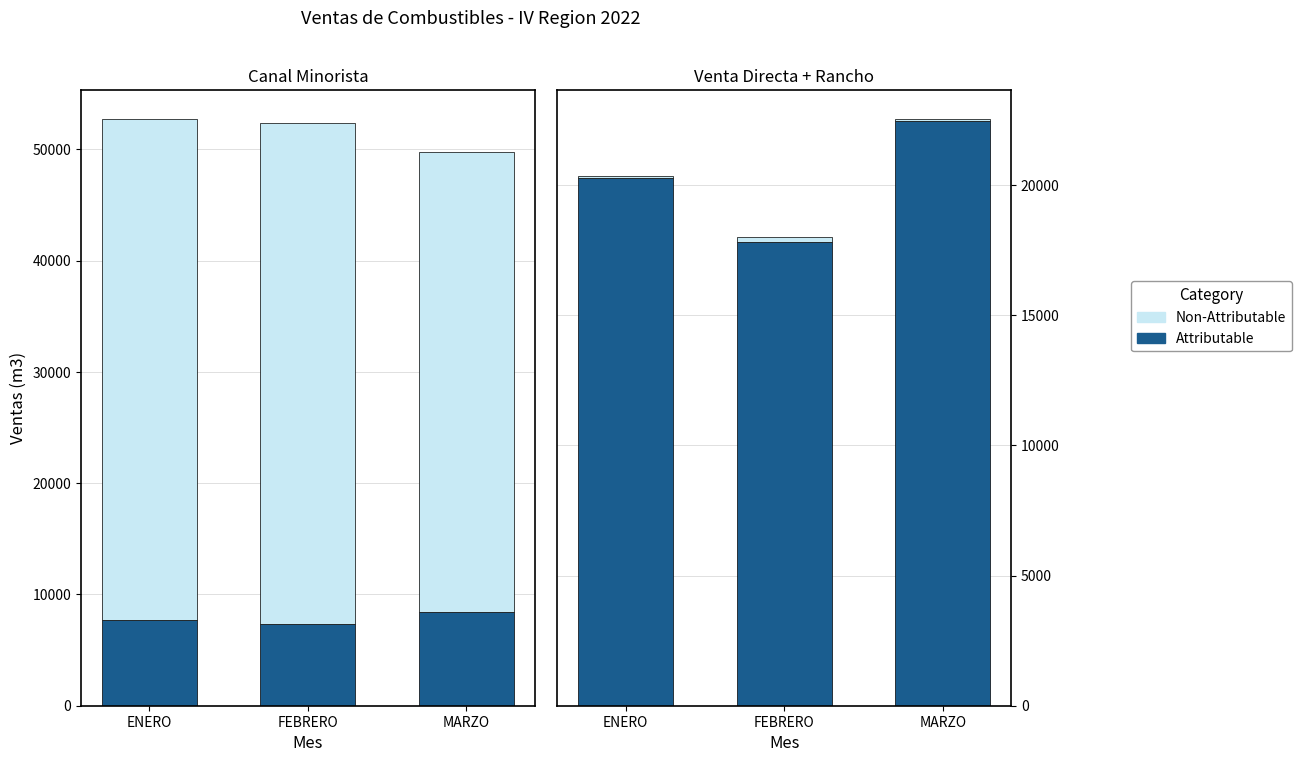

What is the difference between the second highest and minimum values in the Attributable series?

2440.6